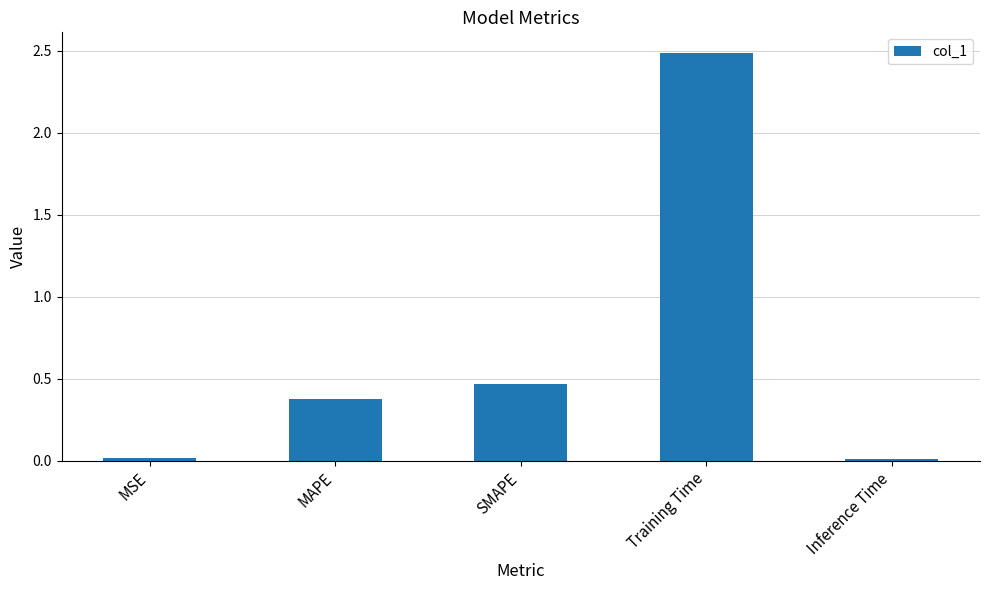

At which label is the value closest to 1?

SMAPE